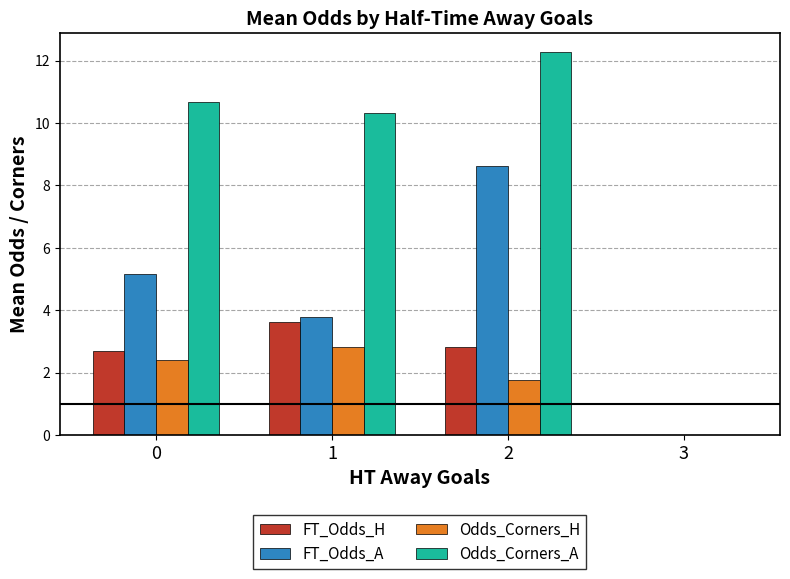

Reading left to right, transcribe all the data shown in this chart.

FT_Odds_H: 2.7	3.6	2.8	0.0
FT_Odds_A: 5.2	3.8	8.6	0.0
Odds_Corners_H: 2.4	2.8	1.8	0.0
Odds_Corners_A: 10.7	10.3	12.3	0.0